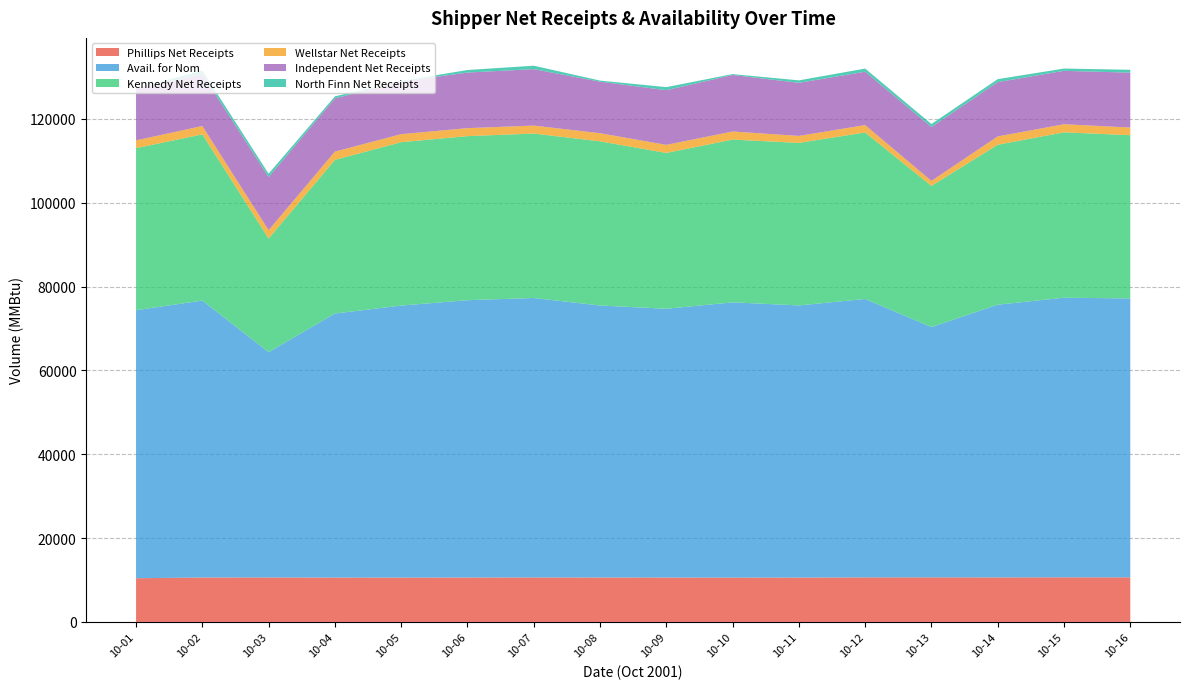

Reading left to right, transcribe all the data shown in this chart.

Phillips Net Receipts: 10-01=10419.2	10-02=10600.7	10-03=10602.5	10-04=10578.4	10-05=10574.5	10-06=10589.9	10-07=10605.8	10-08=10593.9	10-09=10590.3	10-10=10569.8	10-11=10578.9	10-12=10622.8	10-13=10629.2	10-14=10616.7	10-15=10637.9	10-16=10628.7
Avail. for Nom: 10-01=63943.1	10-02=66057.8	10-03=53759.7	10-04=62990.1	10-05=64895.1	10-06=66156.9	10-07=66669.0	10-08=64893.8	10-09=64113.3	10-10=65669.0	10-11=64920.4	10-12=66423.4	10-13=59712.5	10-14=65065.4	10-15=66698.9	10-16=66541.2
Kennedy Net Receipts: 10-01=38652.8	10-02=39649.1	10-03=27095.8	10-04=36648.1	10-05=38976.1	10-06=39142.0	10-07=39229.3	10-08=39160.8	10-09=37171.2	10-10=38832.1	10-11=38775.7	10-12=39716.8	10-13=33676.6	10-14=38153.6	10-15=39459.1	10-16=38942.4
Wellstar Net Receipts: 10-01=1859.9	10-02=1996.3	10-03=1992.0	10-04=1980.1	10-05=1915.1	10-06=1902.3	10-07=1899.7	10-08=1937.4	10-09=1927.1	10-10=1923.7	10-11=1665.8	10-12=1763.9	10-13=1191.6	10-14=1982.1	10-15=1933.3	10-16=1823.7
Independent Net Receipts: 10-01=12371.3	10-02=12394.0	10-03=12652.4	10-04=12699.0	10-05=12552.4	10-06=13257.8	10-07=13462.3	10-08=12289.5	10-09=13045.2	10-10=13482.9	10-11=12663.4	10-12=12724.6	10-13=12849.9	10-14=12954.4	10-15=12730.0	10-16=13094.4
North Finn Net Receipts: 10-01=40.3	10-02=818.0	10-03=817.3	10-04=484.9	10-05=137.1	10-06=615.1	10-07=822.1	10-08=262.4	10-09=729.5	10-10=210.6	10-11=586.8	10-12=750.7	10-13=714.5	10-14=707.9	10-15=548.5	10-16=688.0